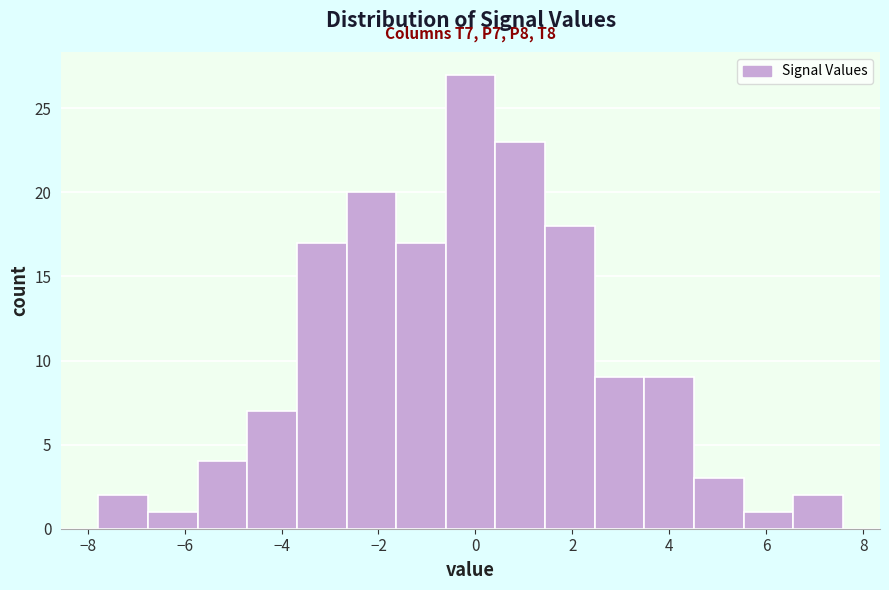

Which range on the x-axis has the tallest bar?

-0.6 to 0.4